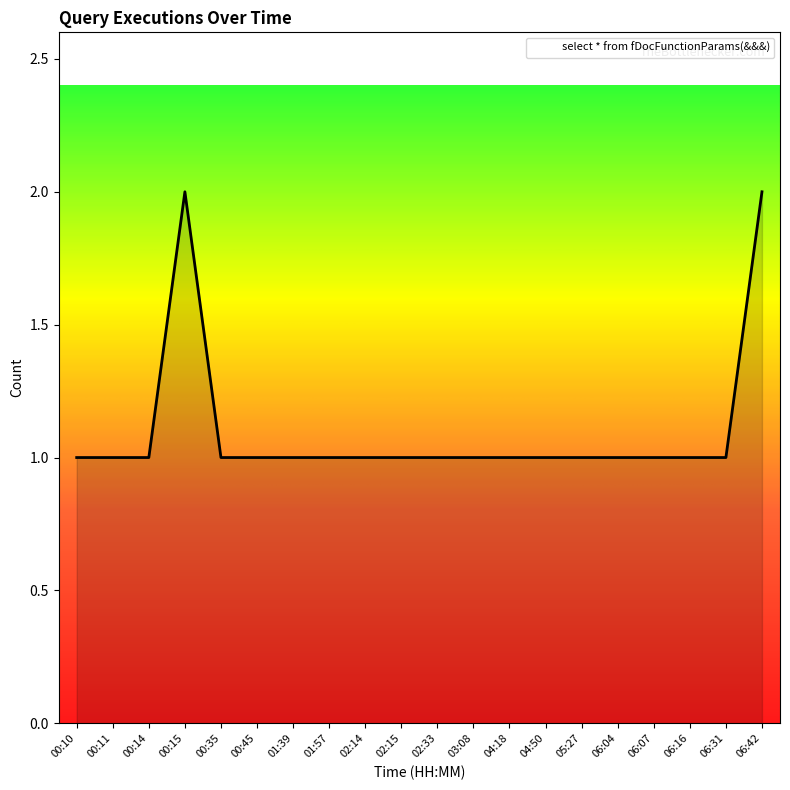

What is the ratio of the value at 03:08 to the value at 04:50?

1.0